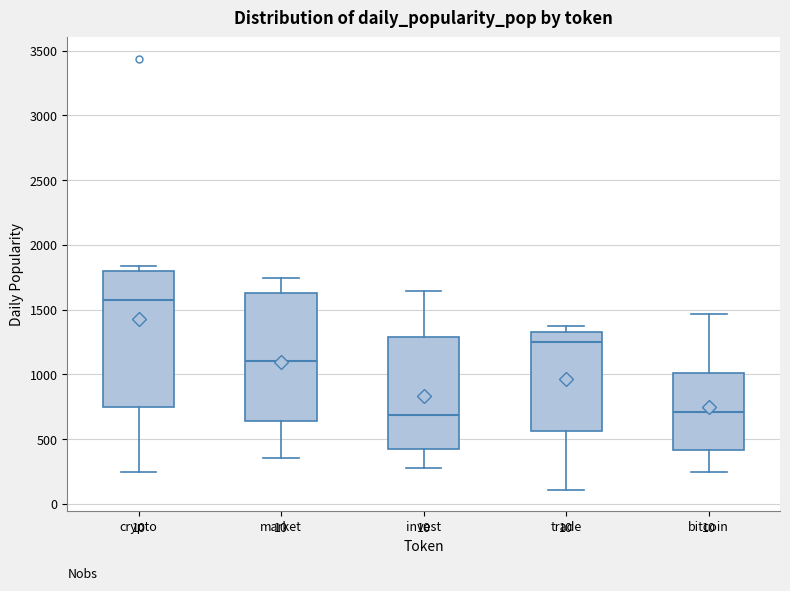

Reading left to right, transcribe this box plot: for each box, give where its median line is, the range the box spans, and where its two whiskers end, as read against the y-axis. The values are not printed on the chart, so give them approximately, as read against the axis.

crypto: median 1600, box 750 to 1800, whiskers 250 to 1850
market: median 1100, box 650 to 1650, whiskers 350 to 1750
invest: median 700, box 400 to 1300, whiskers 300 to 1650
trade: median 1250, box 550 to 1350, whiskers 100 to 1350 (just above the box's upper edge)
bitcoin: median 700, box 400 to 1000, whiskers 250 to 1450